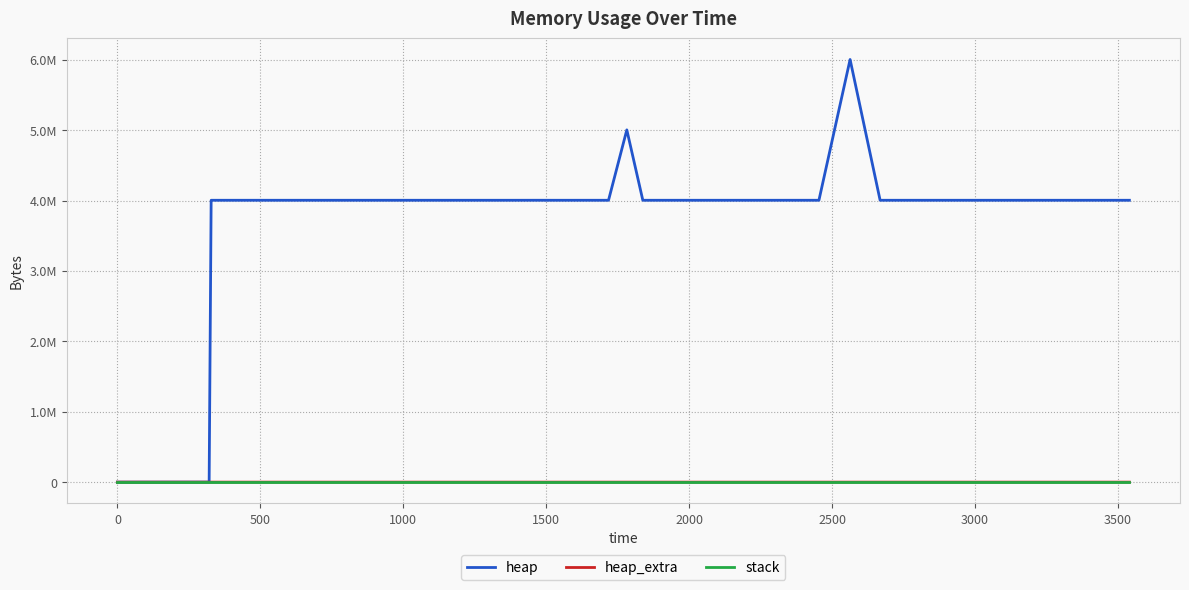

Does the chart display data point markers on the line(s)?

No